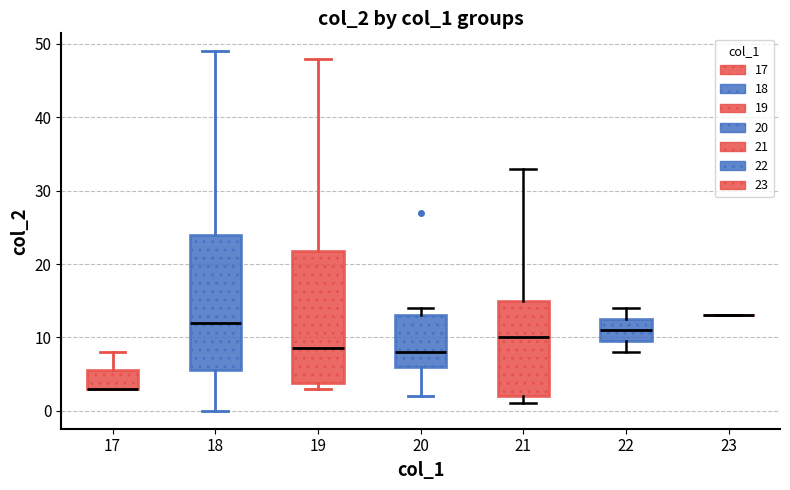

Where does the lower whisker of the box at x = 20 end on the y-axis? The values are not printed on the chart, so give them approximately, as read against the axis.

2